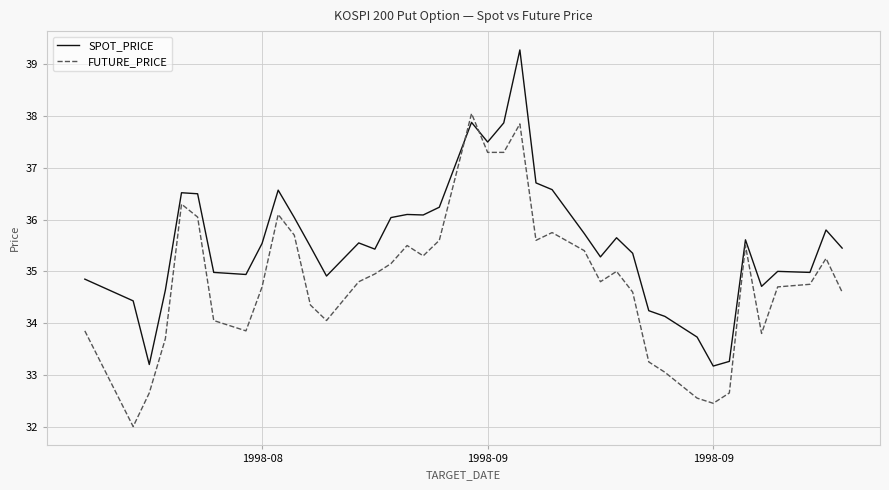

What is the minimum value for SPOT_PRICE?

33.2